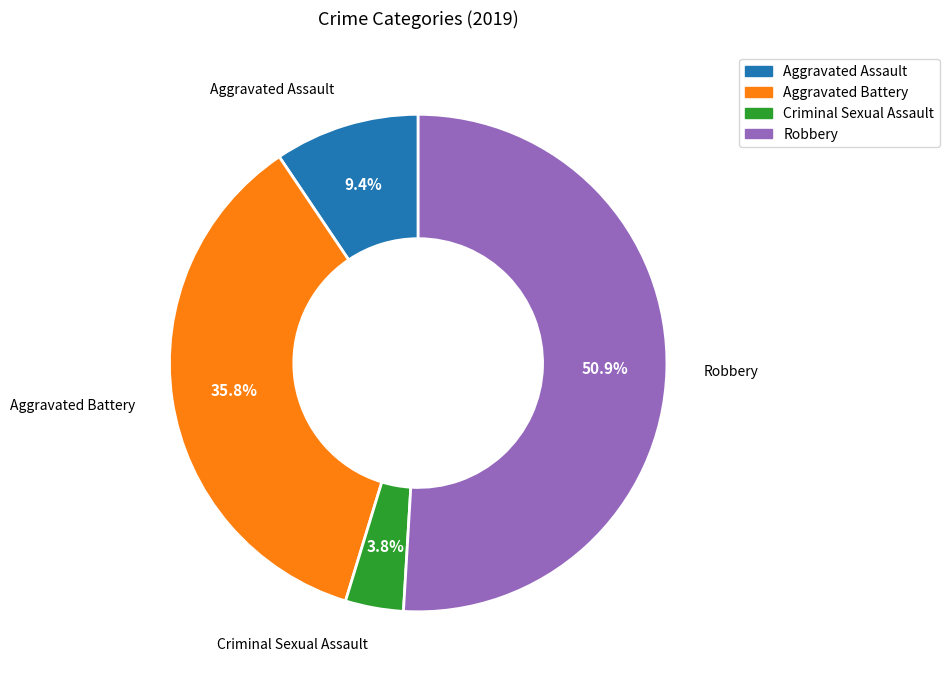

Is there any slice that represents more than half of the pie?

Yes